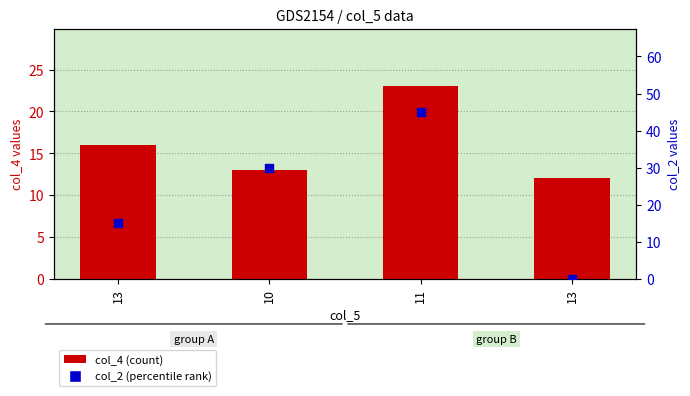

Which series contains the lowest Y value?

col_2 (percentile)